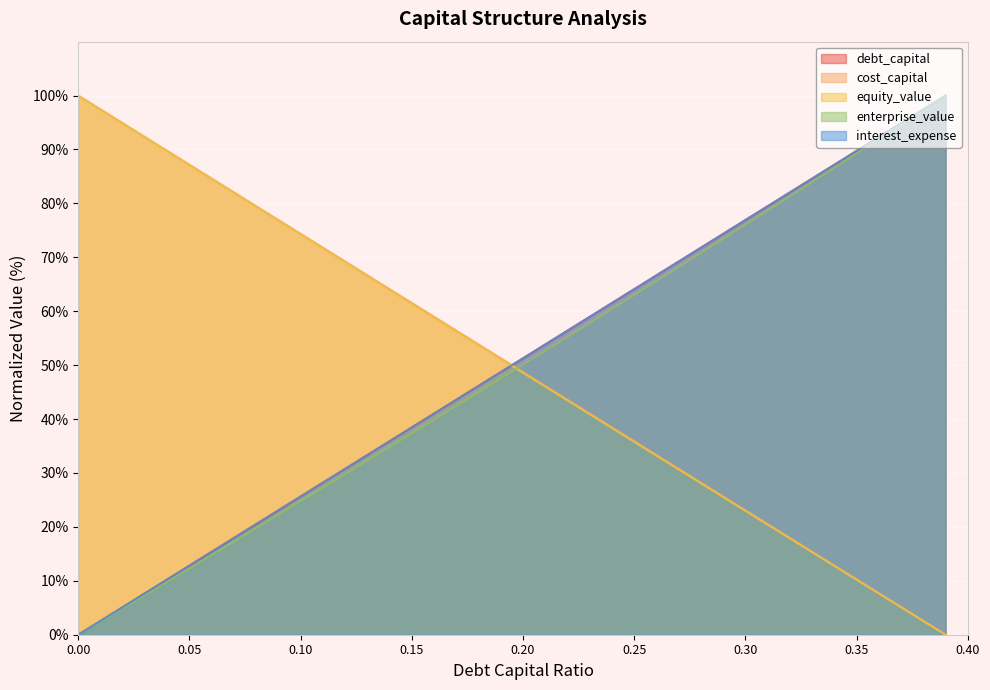

How many lines are shown in the chart?

5